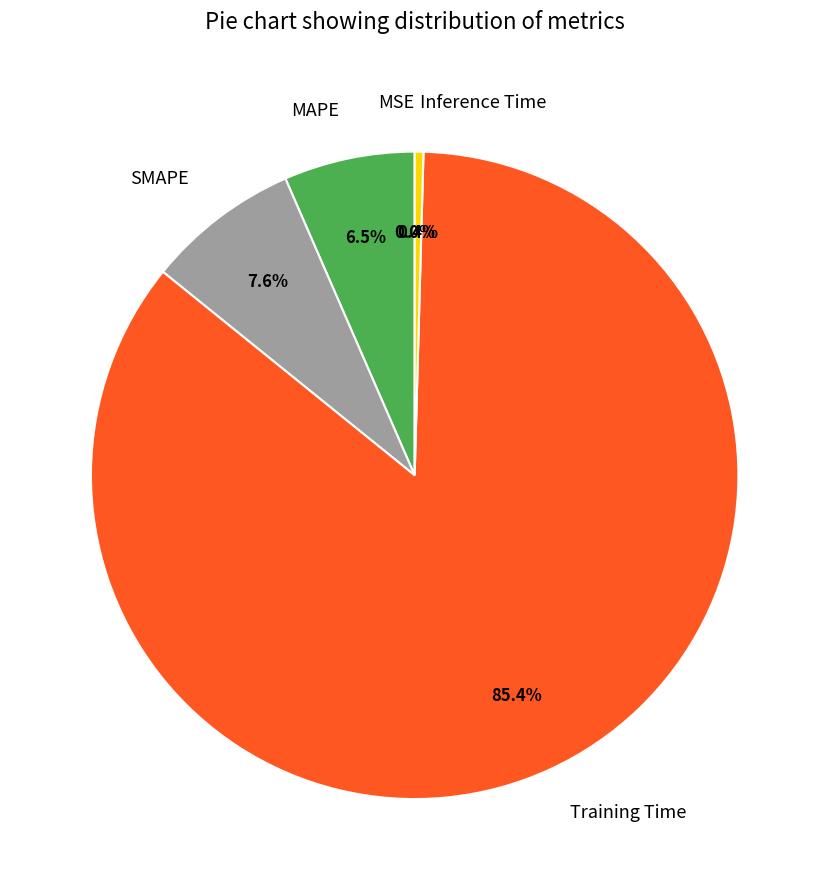

Combined, what portion of the pie is MAPE and Training Time?

91.9%